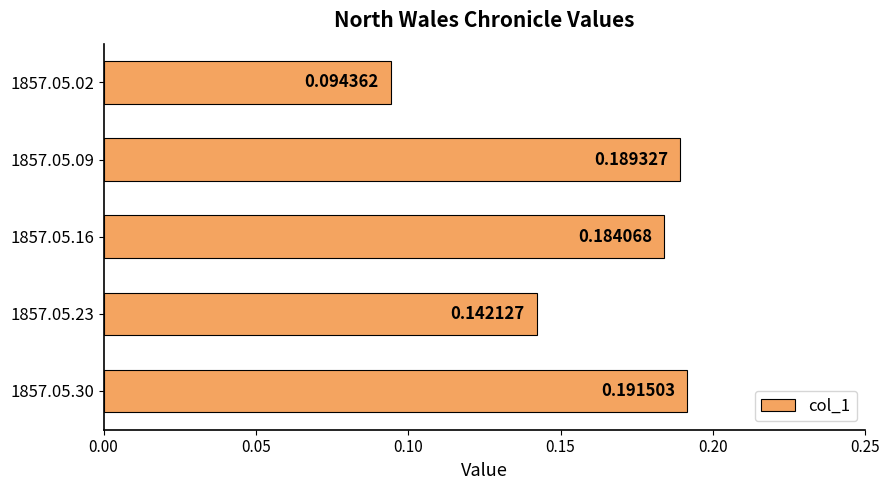

List the labels in order of value, smallest first.

1857.05.02, 1857.05.23, 1857.05.16, 1857.05.09, 1857.05.30